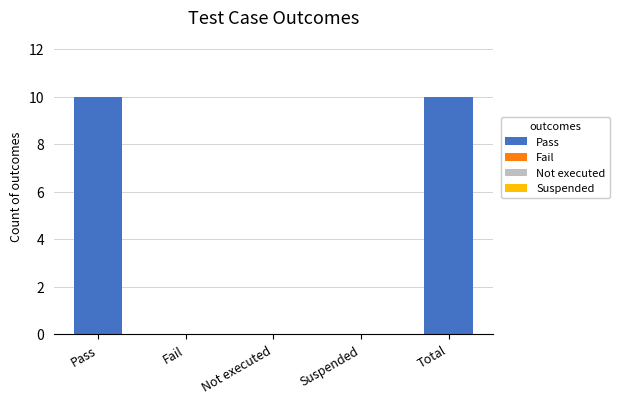

How many categories are shown in the chart?

5